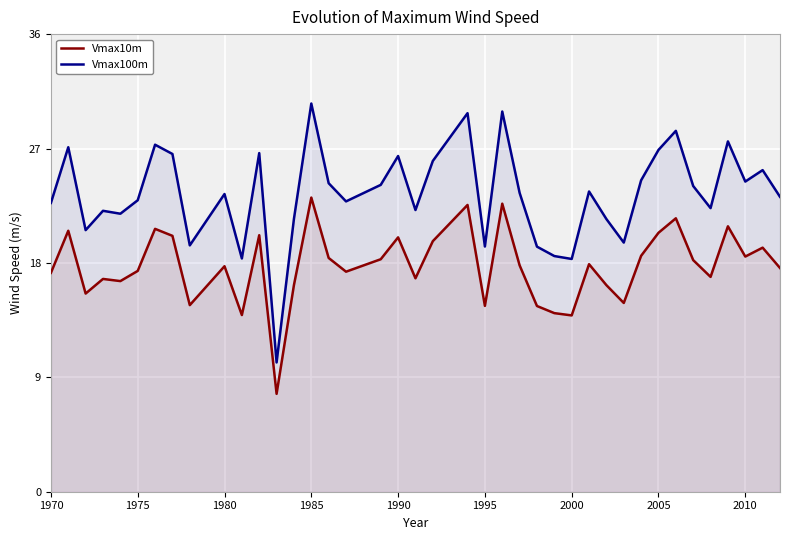

List the series in order of their peak value, highest first.

Vmax100m, Vmax10m